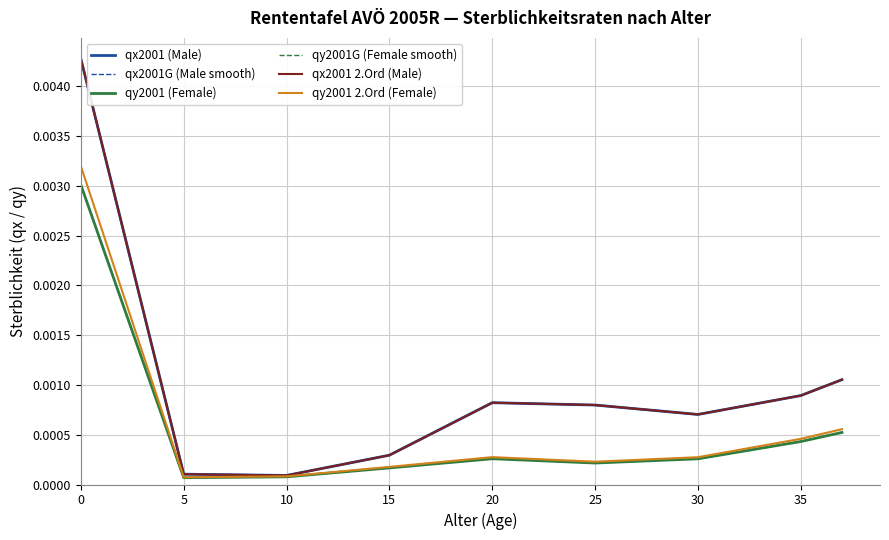

Which series has the largest total across all categories?

qx2001 (Male)